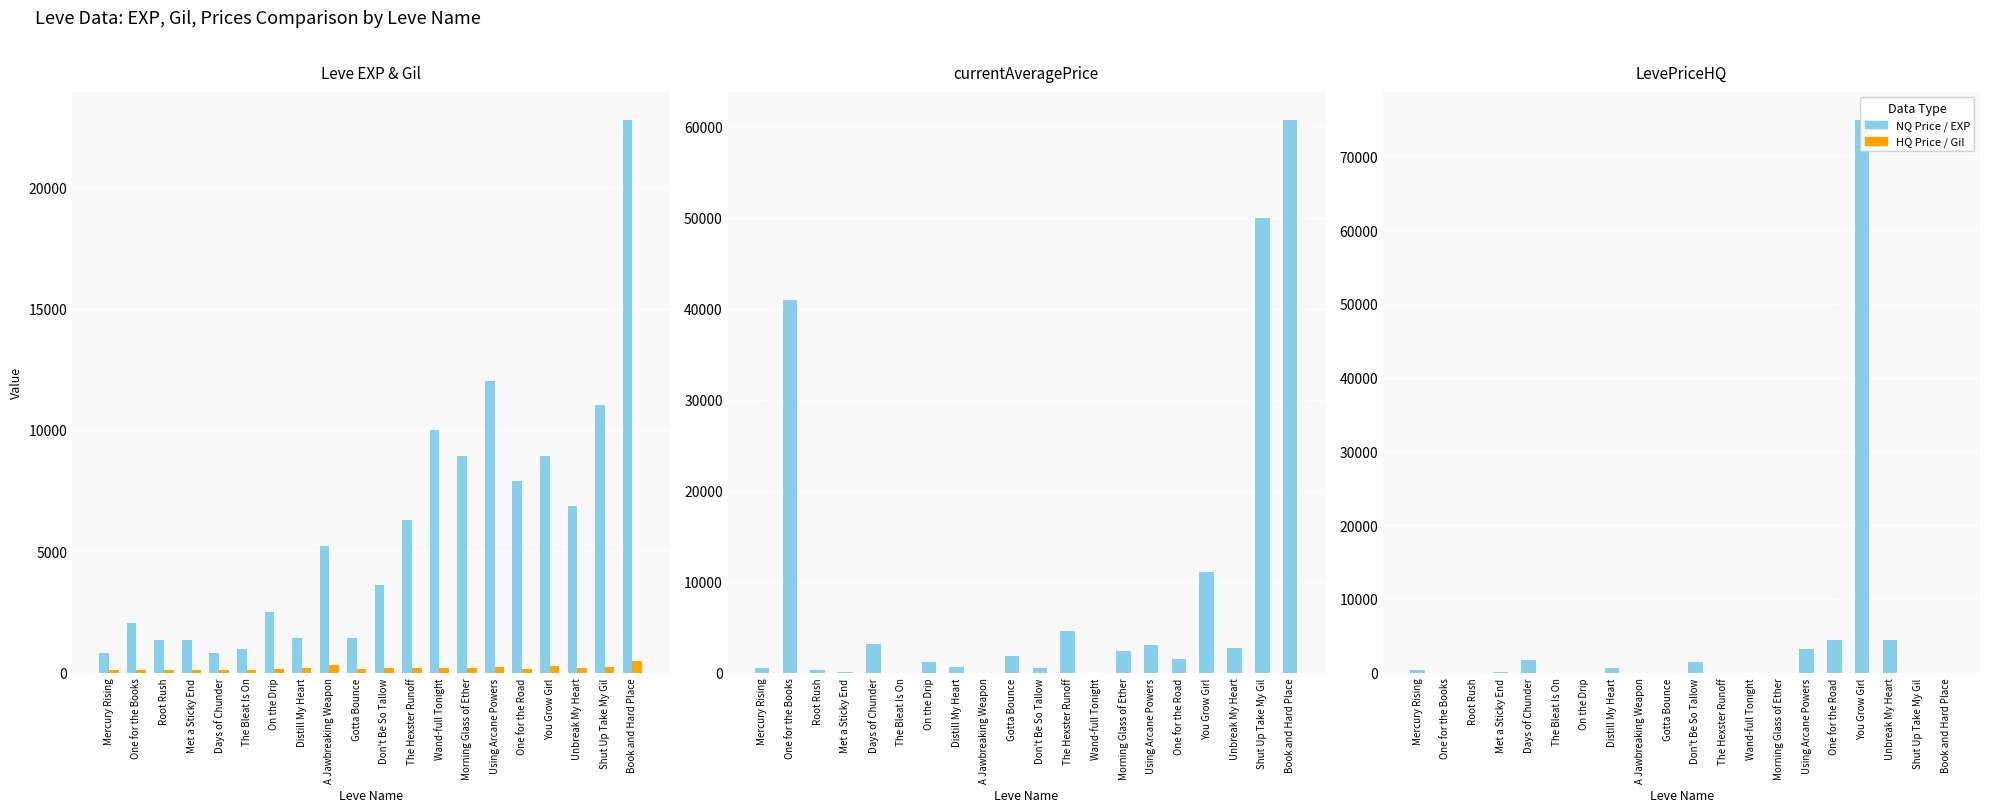

How many values in the Leve EXP series are below 5220?

10